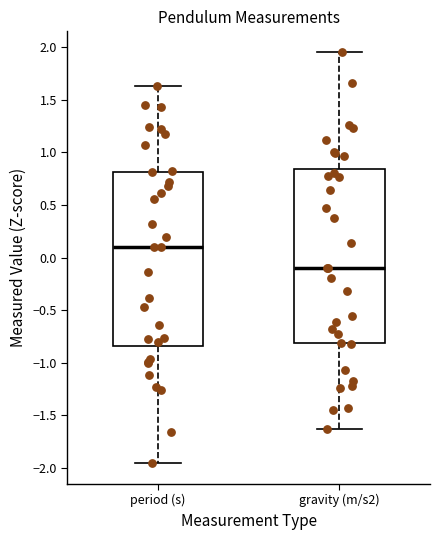

Reading left to right, read every box against the y-axis: the position of its median line, the range the box covers, and the ends of its whiskers. The values are not printed on the chart, so give them approximately, as read against the axis.

period (s): median 0.10, box -0.85 to 0.80, whiskers -1.95 to 1.65
gravity (m/s2): median -0.10, box -0.80 to 0.85, whiskers -1.65 to 1.95